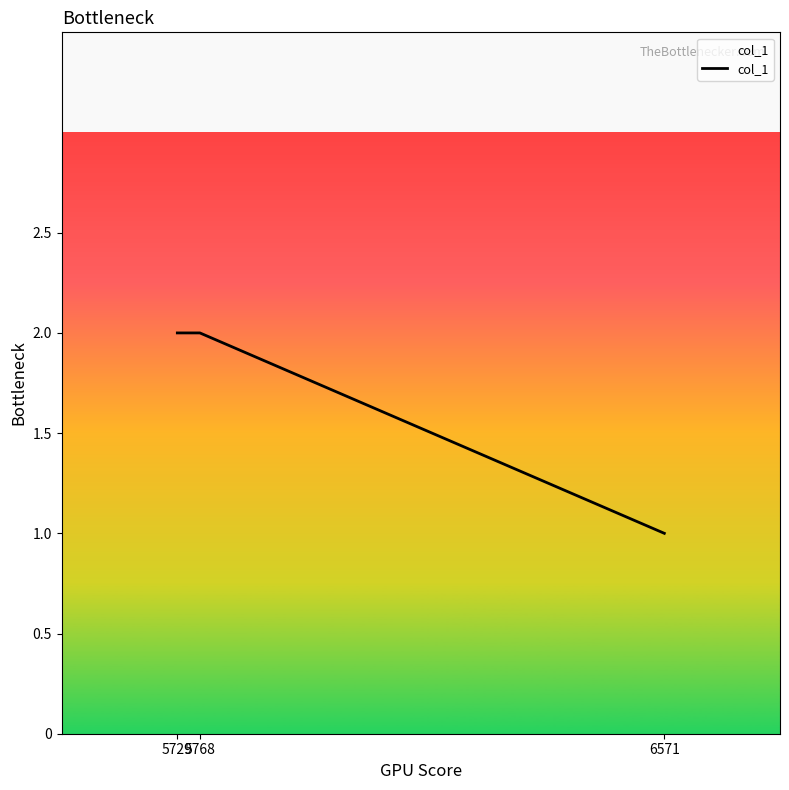

How many categories are shown in the chart?

3